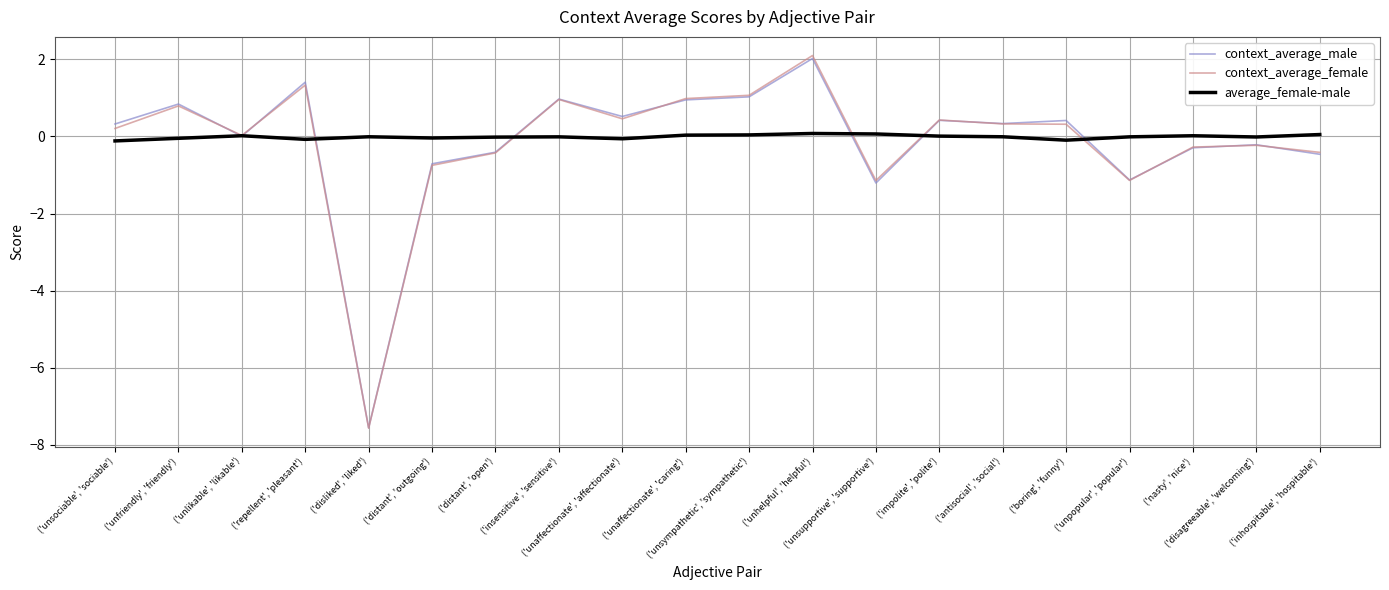

At which category is the sum across all series the highest?

('unhelpful', 'helpful')